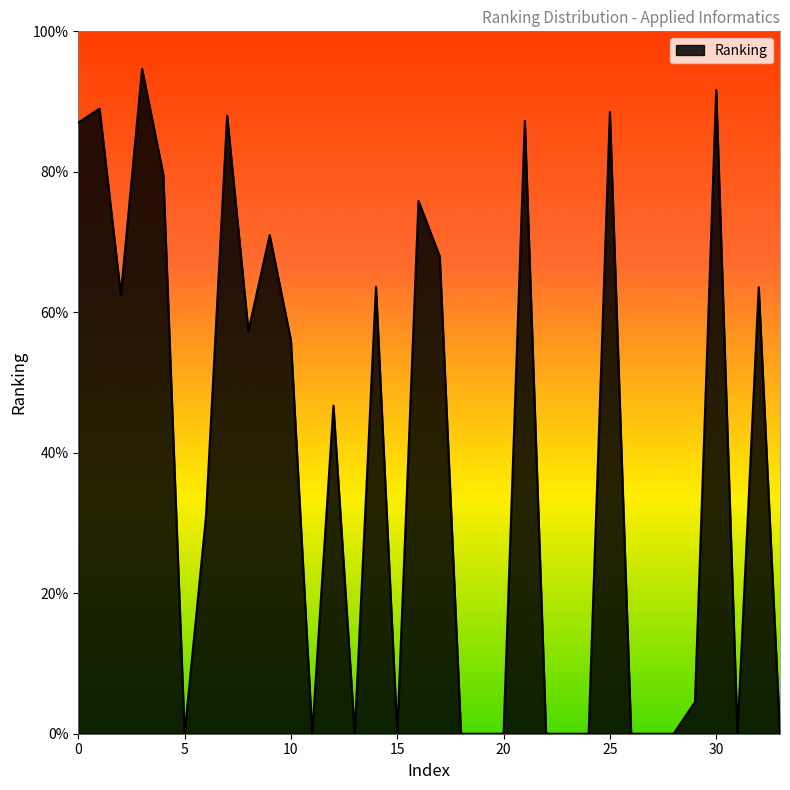

True or false: the data has more than 1 interior local peaks.

True